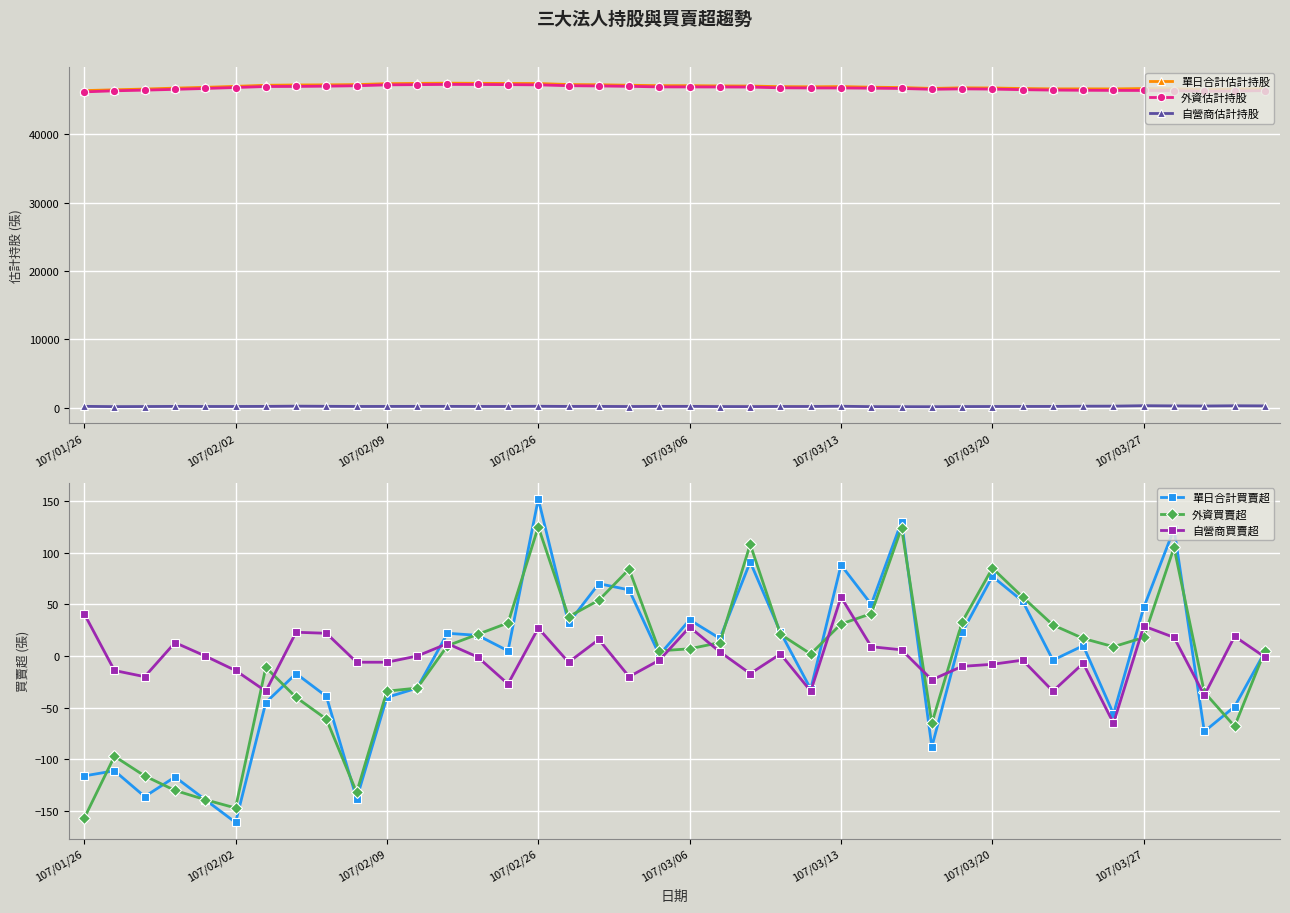

True or false: 外資買賣超 has a value of 33 at 29.

True